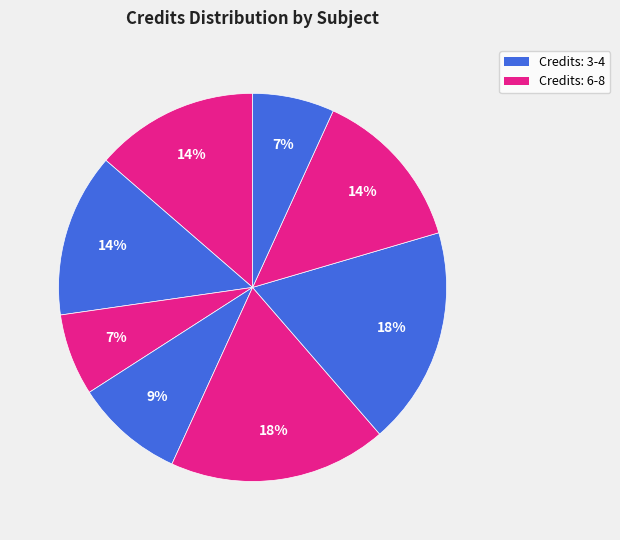

How many segments does this pie chart have?

8